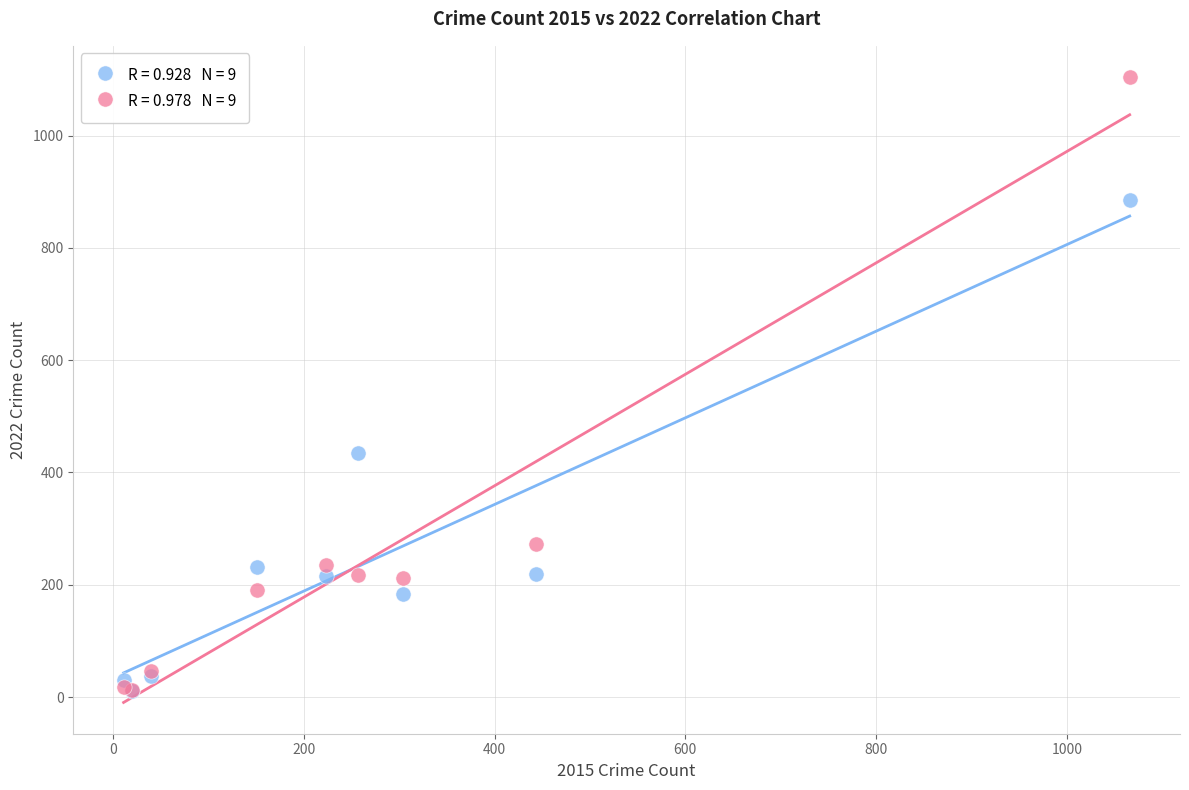

Across all series, what Y value is closest to 557?

435